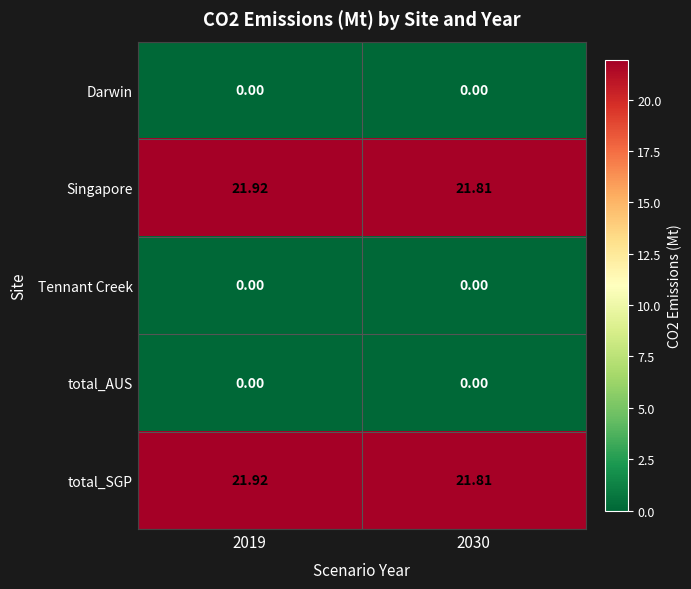

Is the value of Tennant Creek at 2030 greater than the value of Singapore at 2030?

No